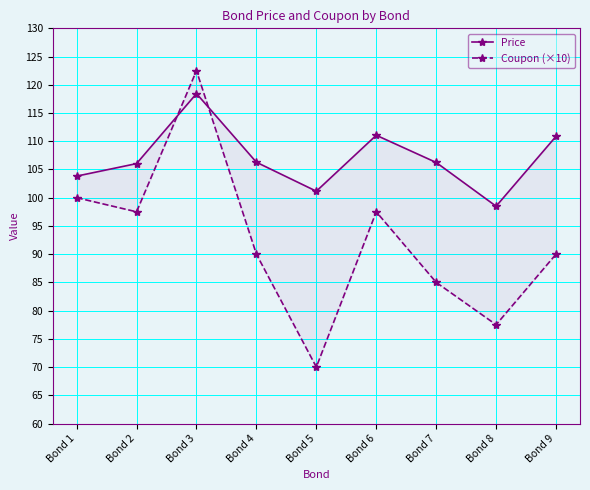

What is the difference between the Coupon (×10) values at Bond 2 and Bond 1?

2.5